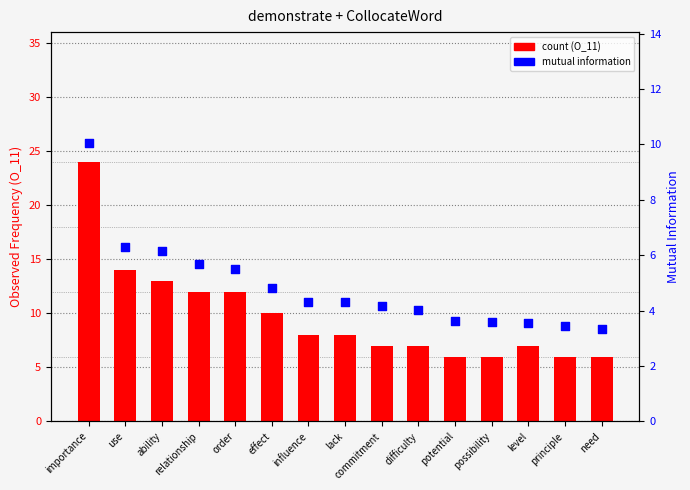

Is the value of mutual information at order greater than the value of count at lack?

No